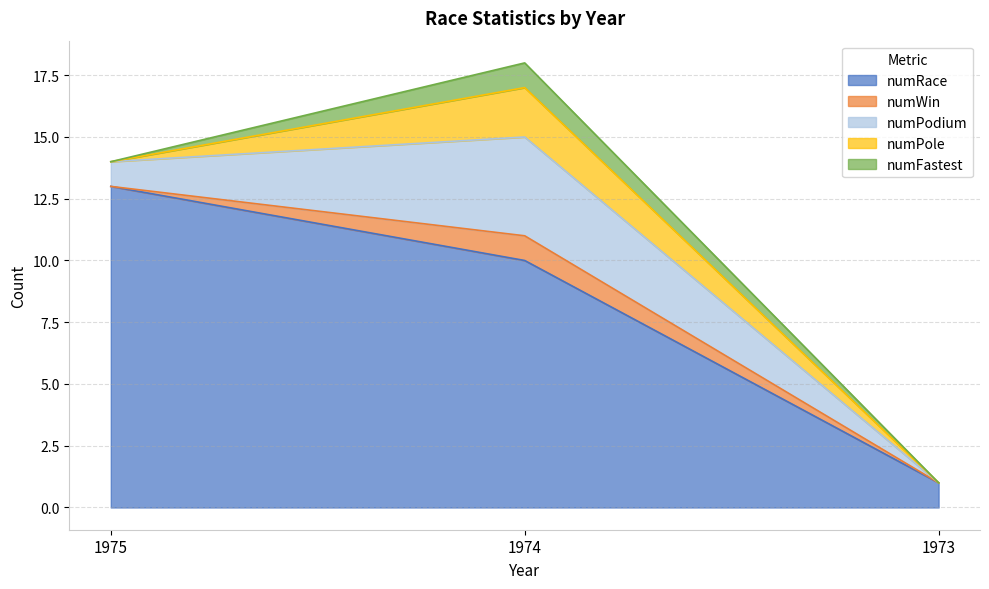

What is the value of the numPodium point at the 2nd from the left?

4